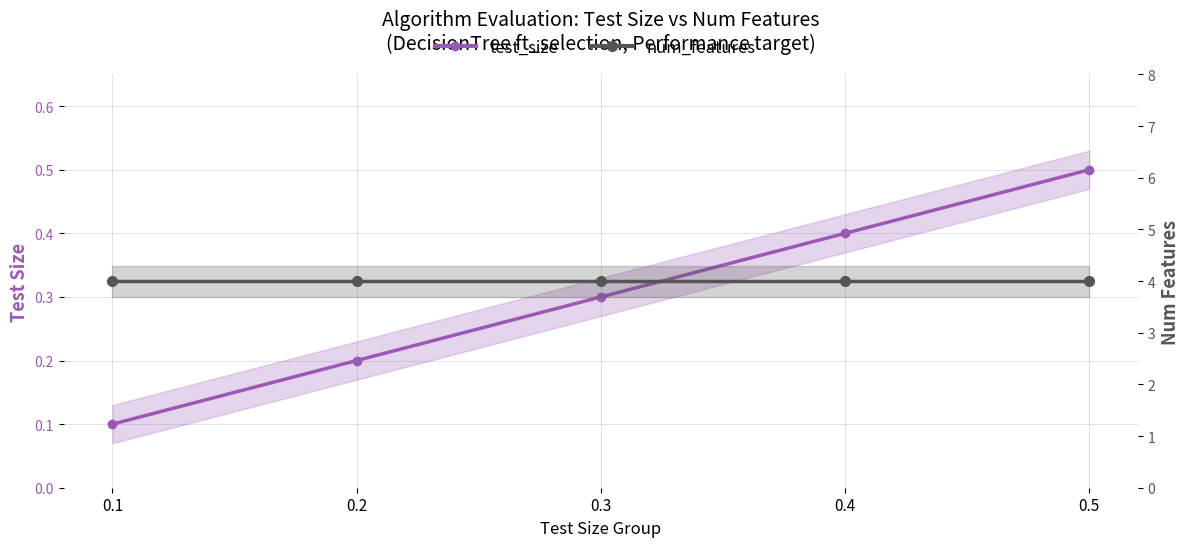

Rank the series by their maximum value, from highest to lowest.

num_features, test_size